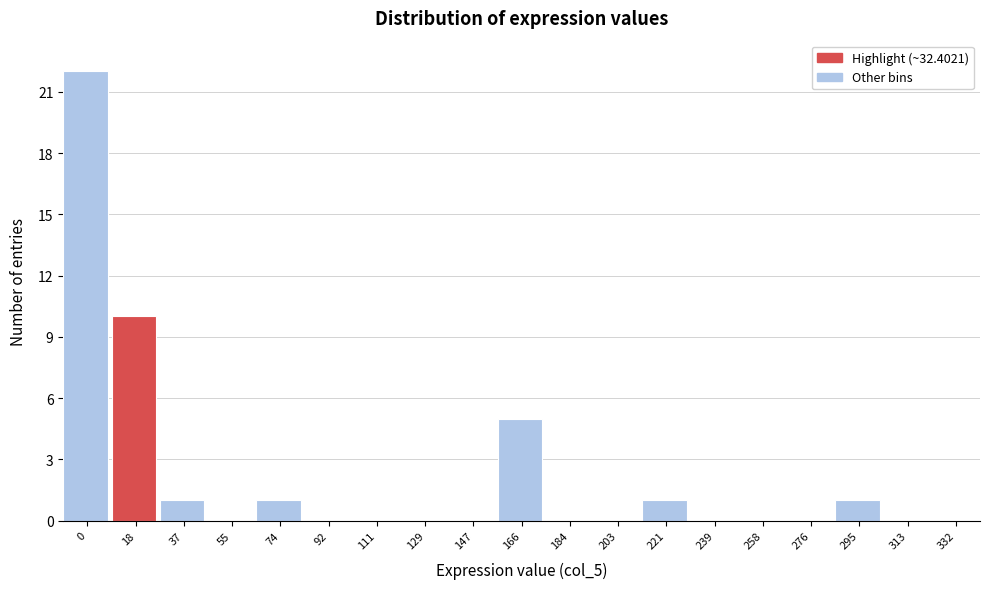

Reading left to right, transcribe all the data shown in this chart.

0=22	18=10	37=1	55=0	74=1	92=0	111=0	129=0	147=0	166=5	184=0	203=0	221=1	239=0	258=0	276=0	295=1	313=0	332=0